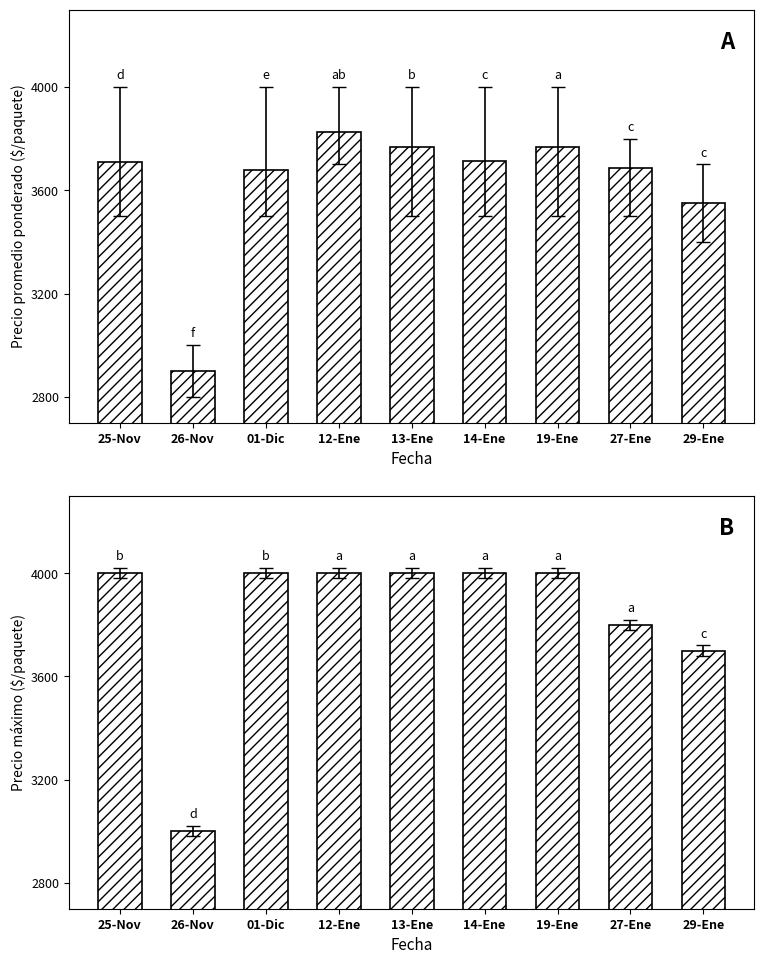

What is the difference between the Precio promedio ponderado values at 27-Ene and 29-Ene?

138